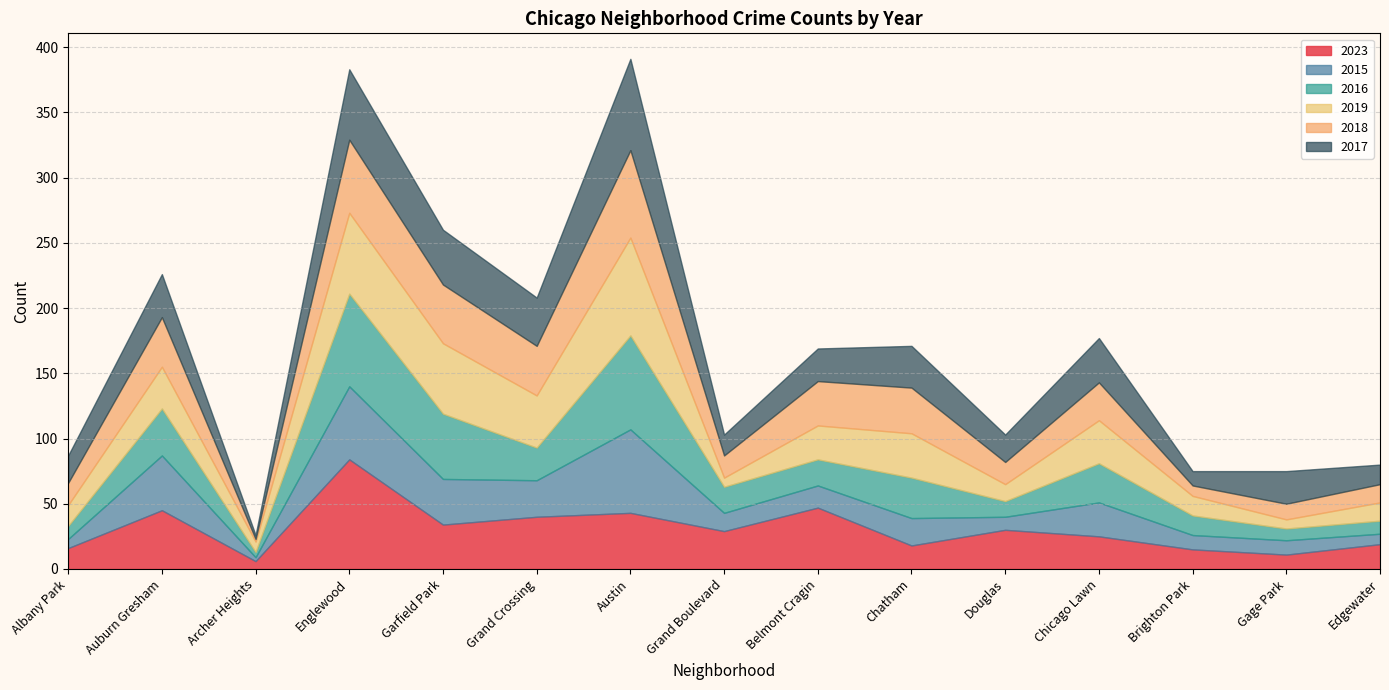

True or false: 2018 has a value of 17 at Albany Park.

True